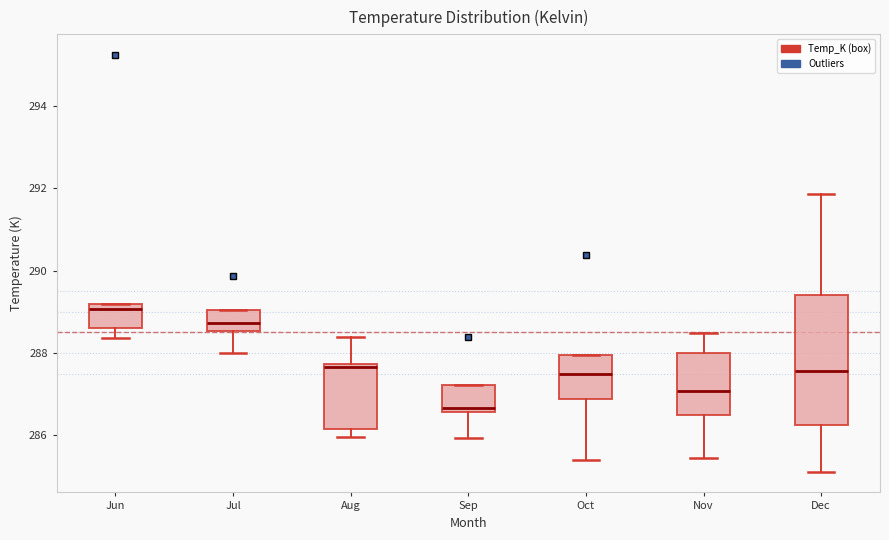

Reading left to right, read every box against the y-axis: the position of its median line, the range the box covers, and the ends of its whiskers. The values are not printed on the chart, so give them approximately, as read against the axis.

Jun: median 289.0, box 288.6 to 289.2, whiskers 288.4 to 289.2
Jul: median 288.8, box 288.6 to 289.0, whiskers 288.0 to 289.0
Aug: median 287.6, box 286.2 to 287.8, whiskers 286.0 to 288.4
Sep: median 286.6 (just above the box's lower edge), box 286.6 to 287.2, whiskers 286.0 to 287.2
Oct: median 287.4, box 286.8 to 288.0, whiskers 285.4 to 288.0
Nov: median 287.0, box 286.4 to 288.0, whiskers 285.4 to 288.4
Dec: median 287.6, box 286.2 to 289.4, whiskers 285.2 to 291.8